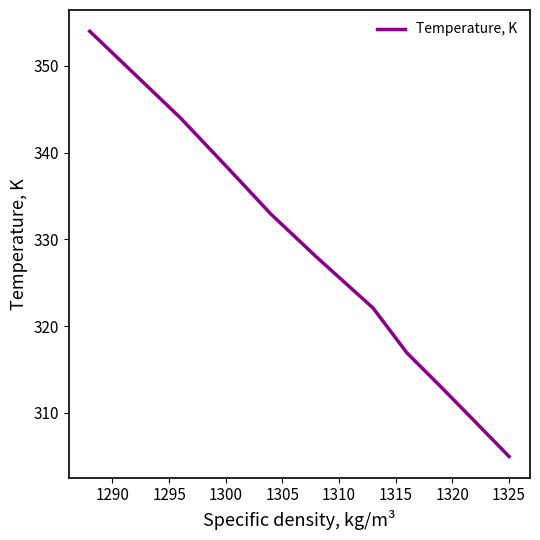

How many categories are shown in the chart?

11